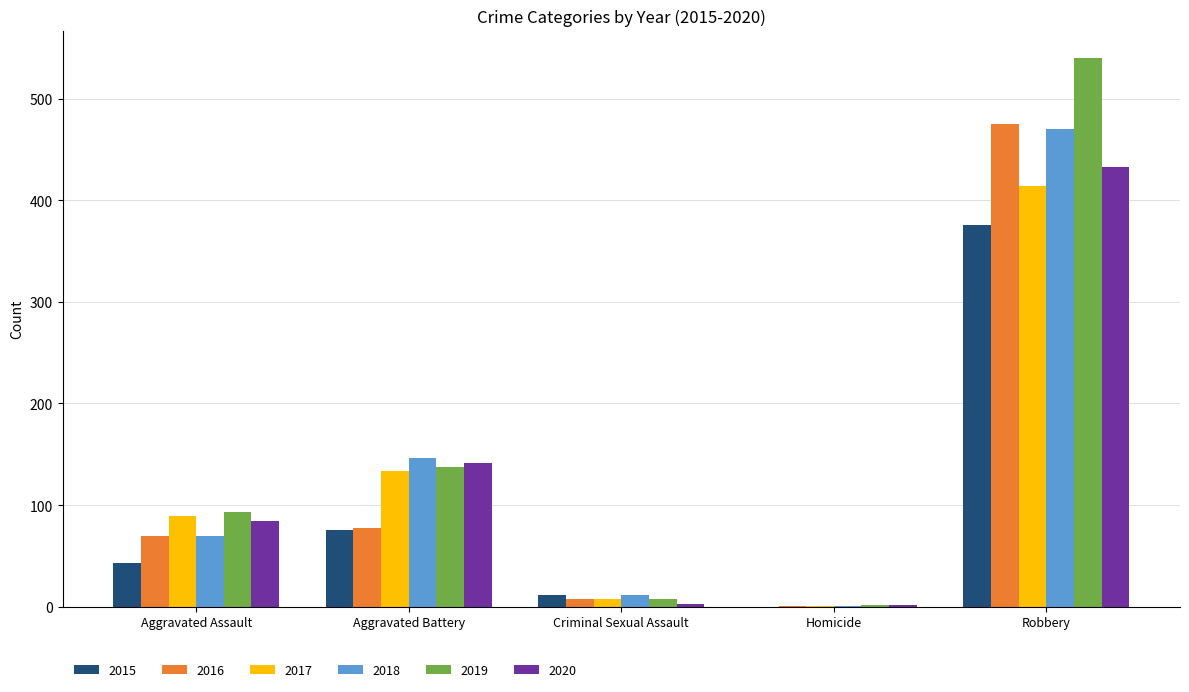

What is the total value across all series at Homicide?

7